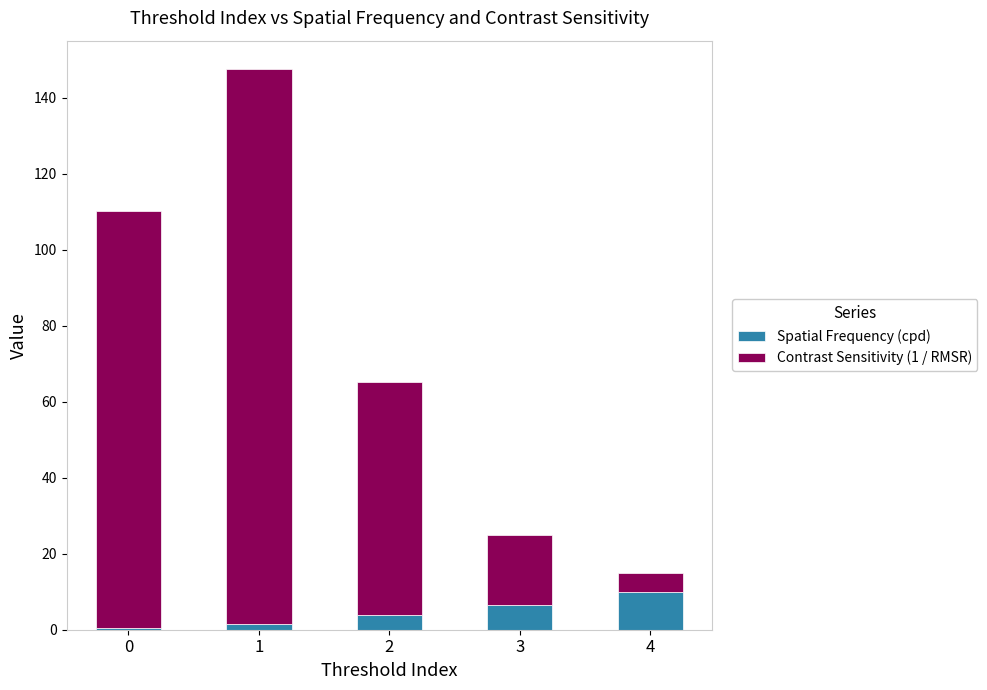

Reading left to right, transcribe the values for Spatial Frequency (cpd).

0.5	1.5	3.8	6.5	10.0